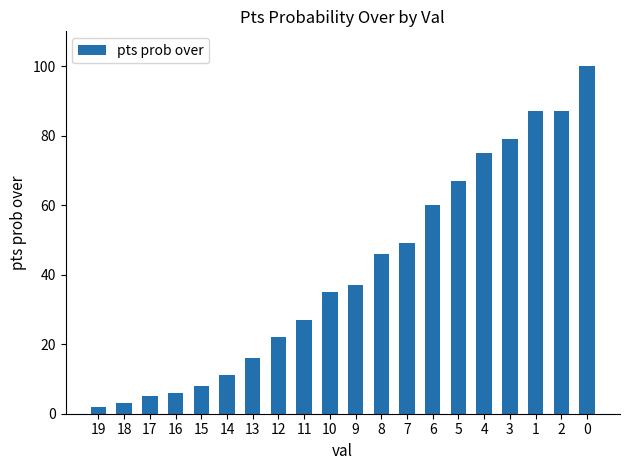

What is the value of the 20th bar from the left?

100